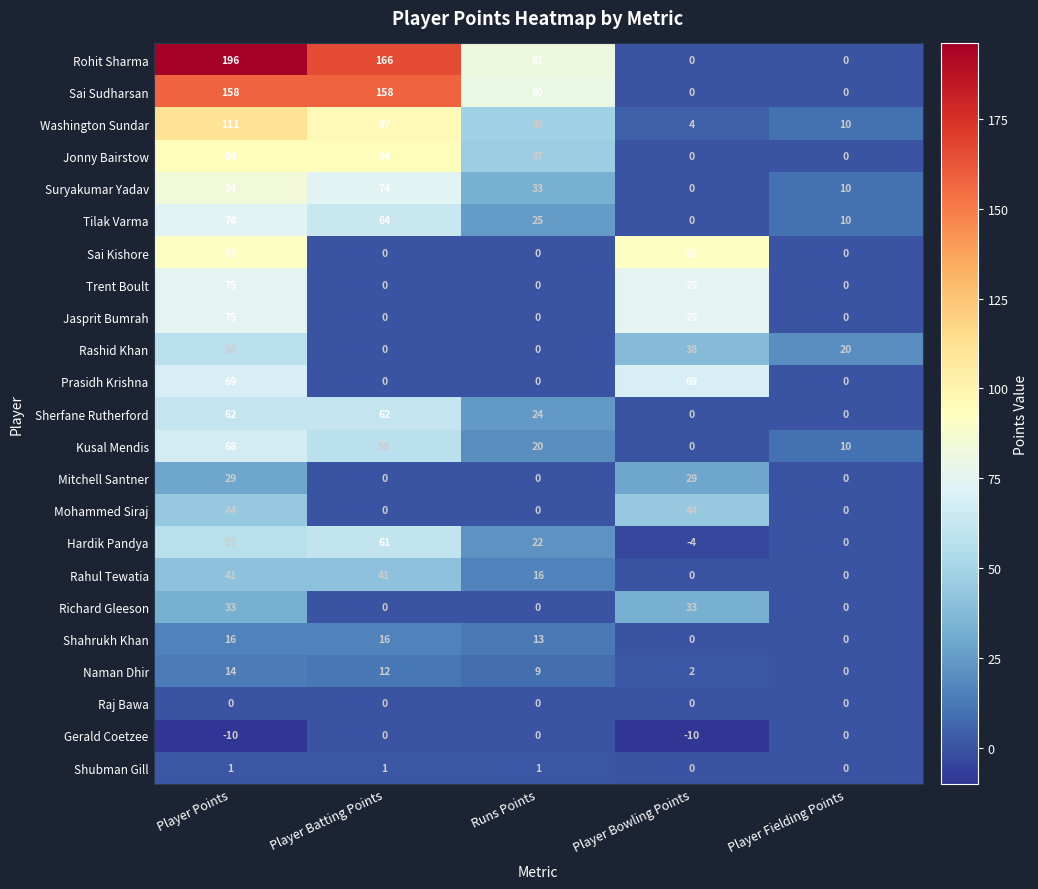

What is the approximate value of Hardik Pandya at Player Points, to the nearest 10?

60